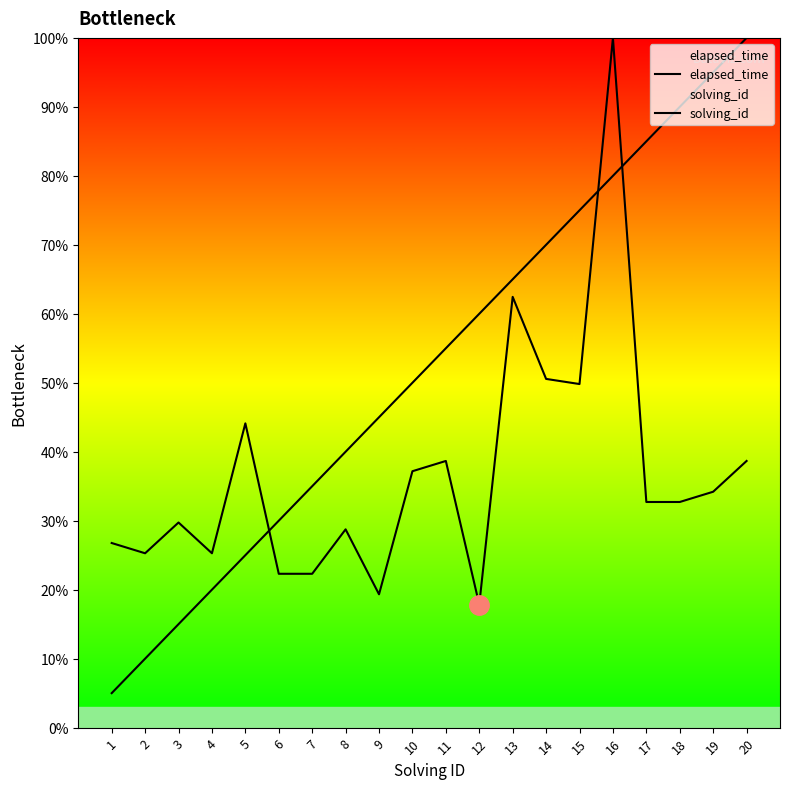

Reading right to left, what are all the values shown in this chart?

elapsed_time: 38.7	34.2	32.7	32.7	100.0	49.8	50.6	62.5	17.8	38.7	37.2	19.3	28.7	22.3	22.3	44.1	25.3	29.7	25.3	26.8
solving_id: 100.0	95.0	90.0	85.0	80.0	75.0	70.0	65.0	60.0	55.0	50.0	45.0	40.0	35.0	30.0	25.0	20.0	15.0	10.0	5.0